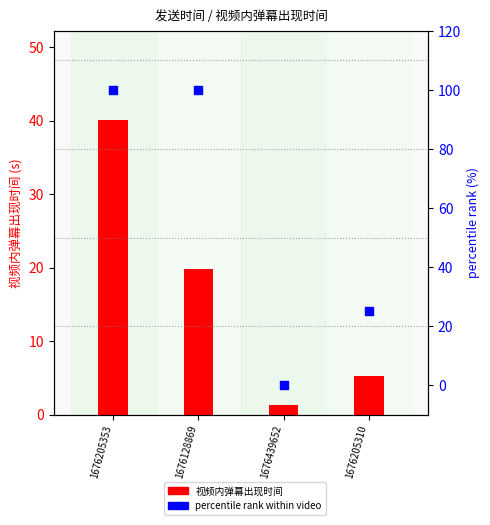

At which category is the sum across all series the highest?

1676205353